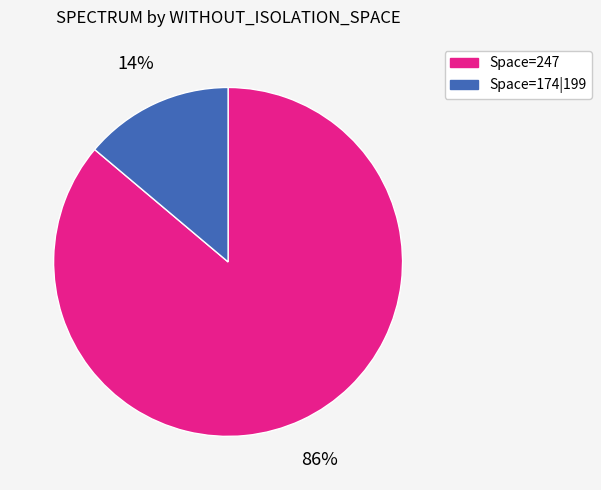

Is there a majority slice in this chart?

Yes